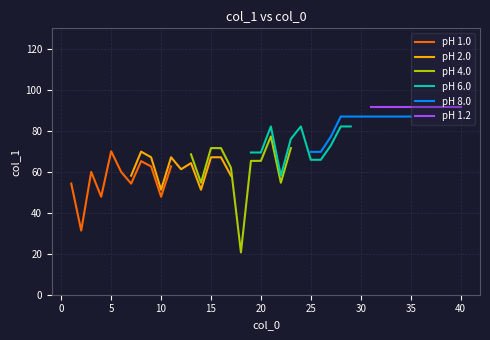

What is the highest value of the pH 1.0 series?

70.0